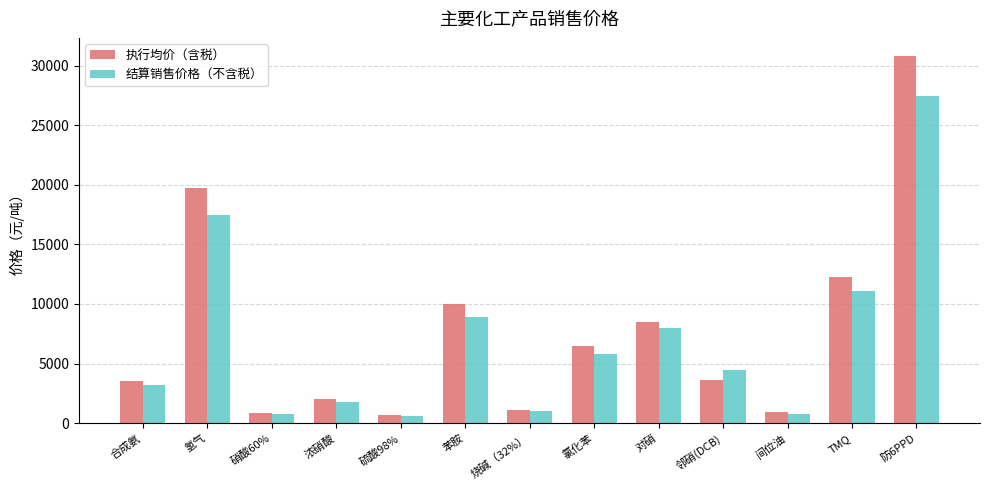

At which label is 结算销售价格（不含税） closest to 14004?

TMQ